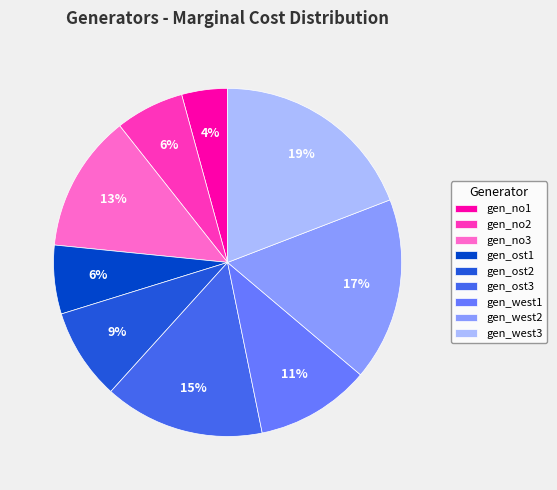

Count the number of slices in the pie.

9